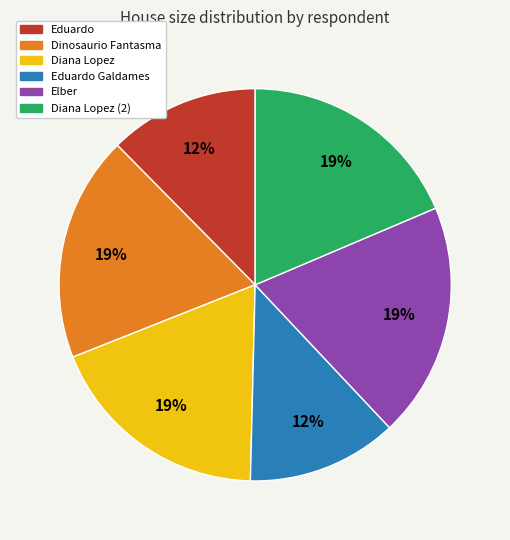

To the nearest percent, what is the difference between the largest and smallest slice percentages?

7%